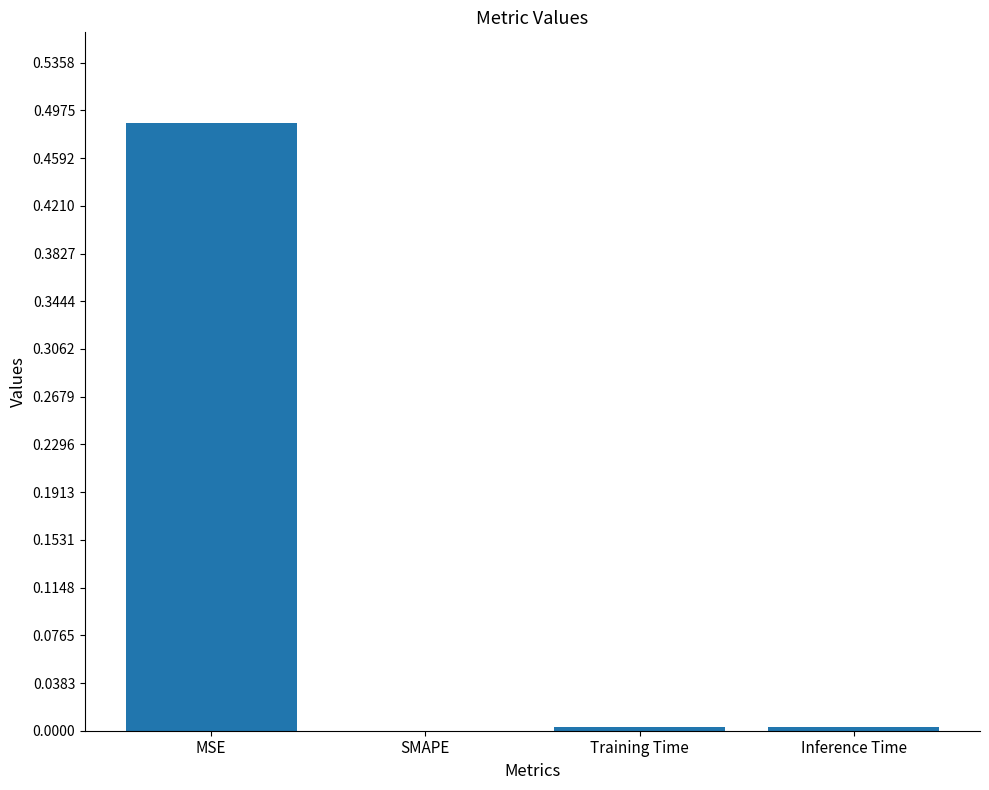

Is it true that the value at Training Time is 0.0?

True